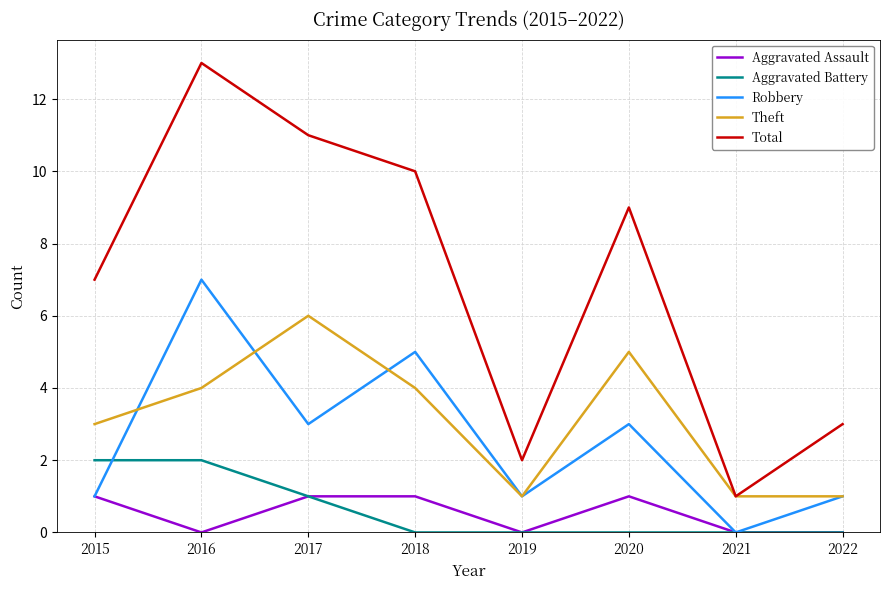

True or false: Total has more than 2 points higher than both neighbors.

False